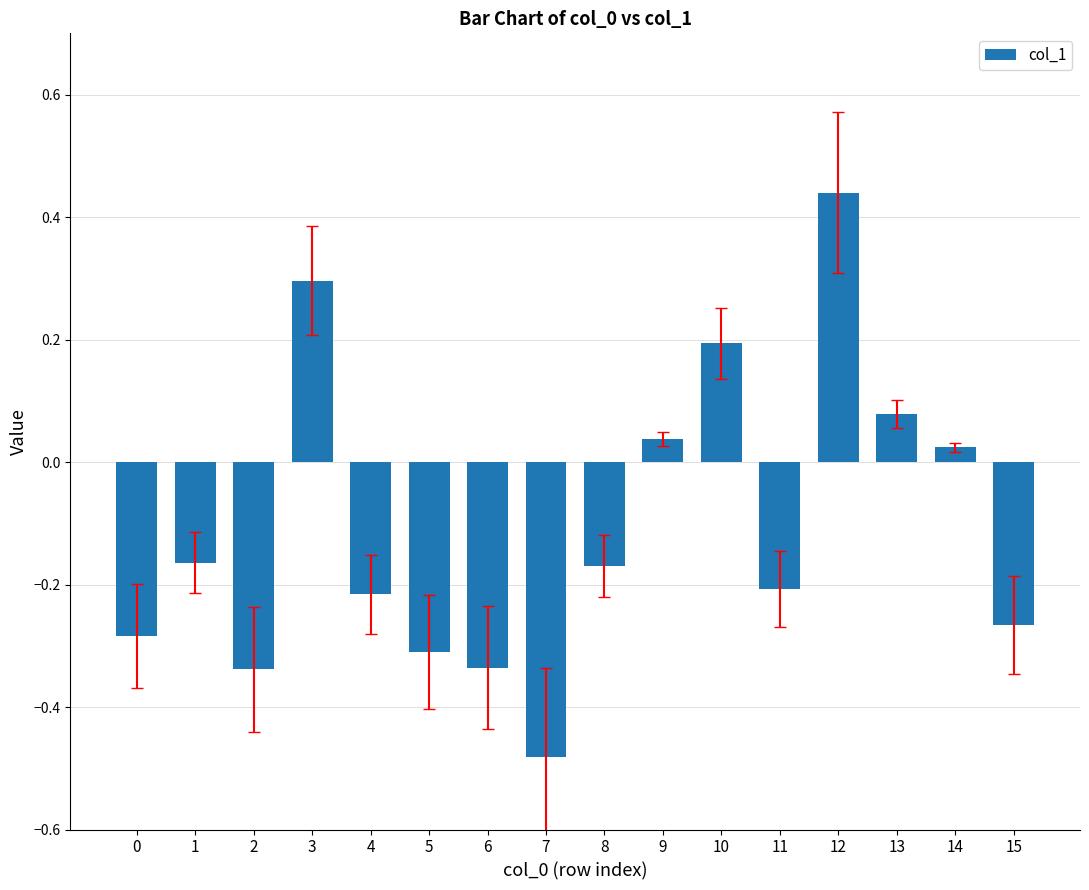

What is the difference between the maximum and minimum values?

0.9